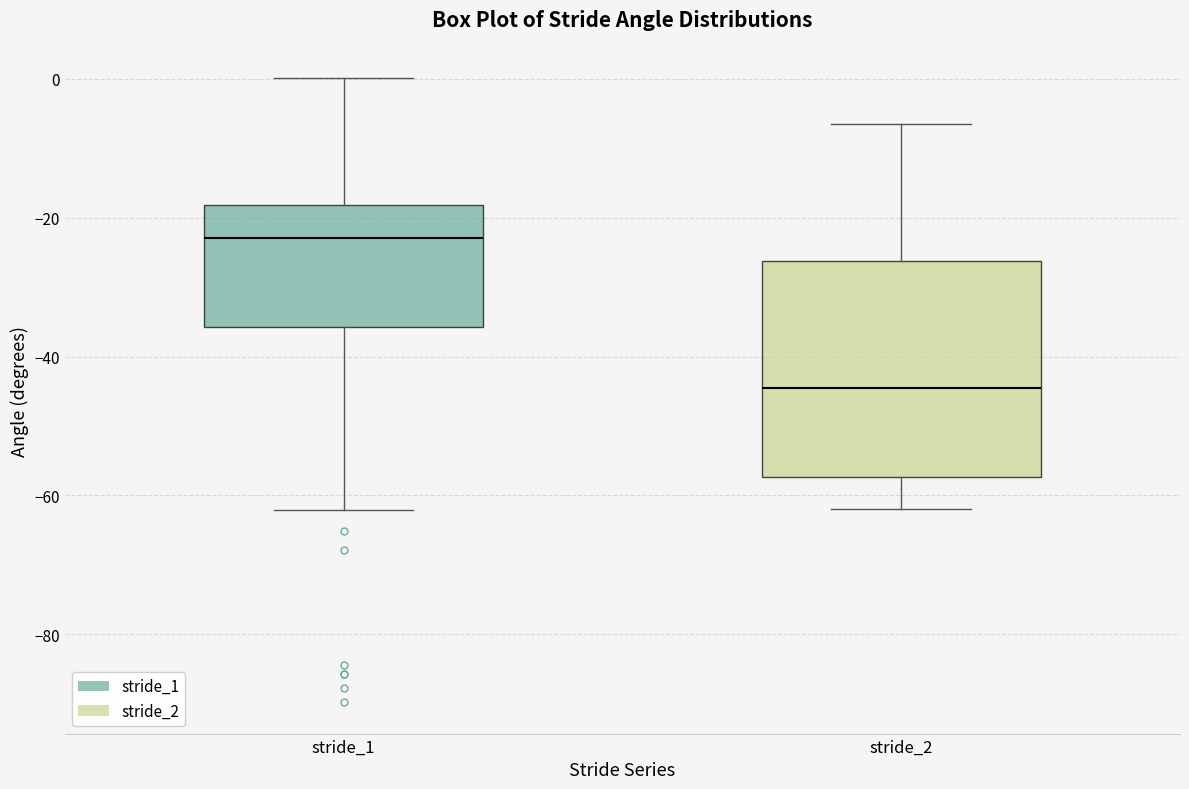

Reading left to right, transcribe this box plot: for each box, give where its median line is, the range the box spans, and where its two whiskers end, as read against the y-axis. The values are not printed on the chart, so give them approximately, as read against the axis.

stride_1: median -22, box -36 to -18, whiskers -62 to 0
stride_2: median -44, box -58 to -26, whiskers -62 to -6